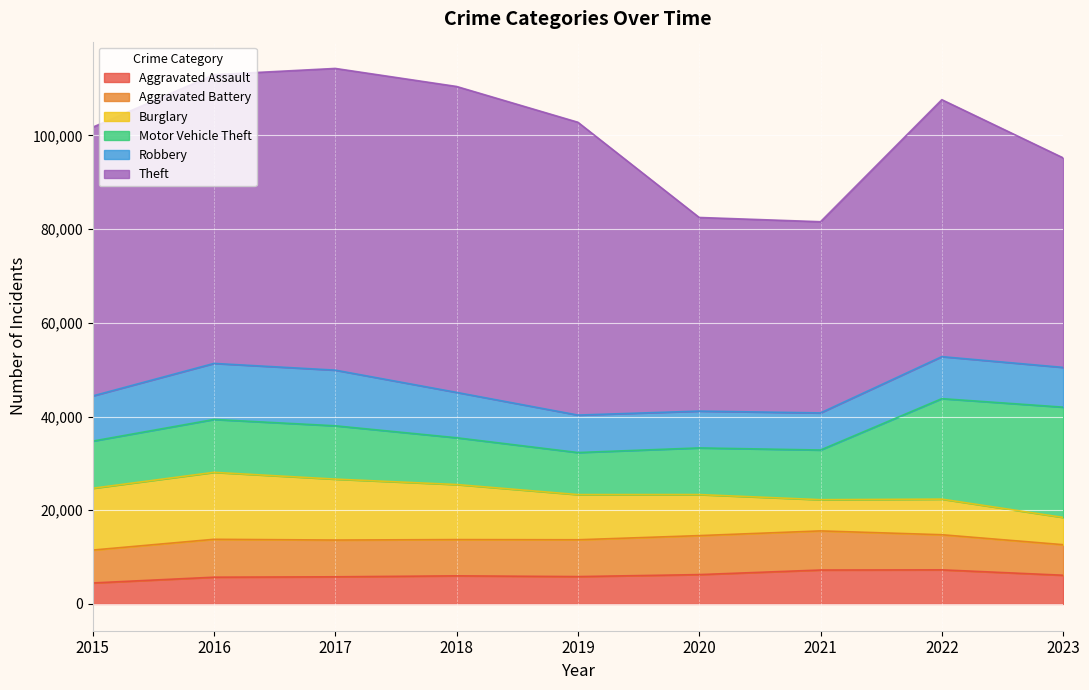

What are all the series names shown in the legend?

Aggravated Assault, Aggravated Battery, Burglary, Motor Vehicle Theft, Robbery, Theft